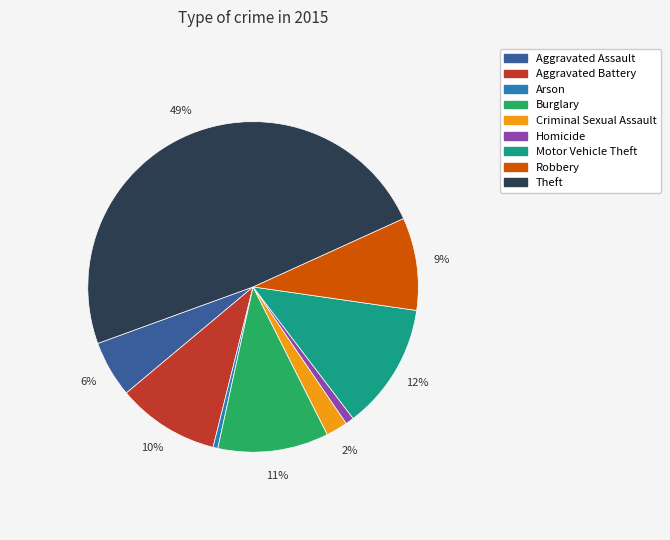

Do Arson and Burglary together represent more than half of the pie?

No